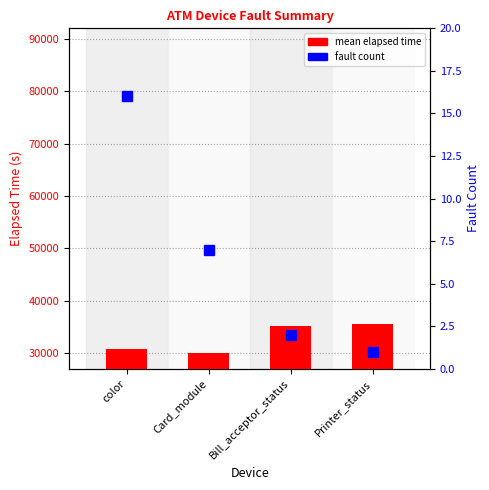

What is the value of the mean elapsed time bar at the 3rd from the left?

35109